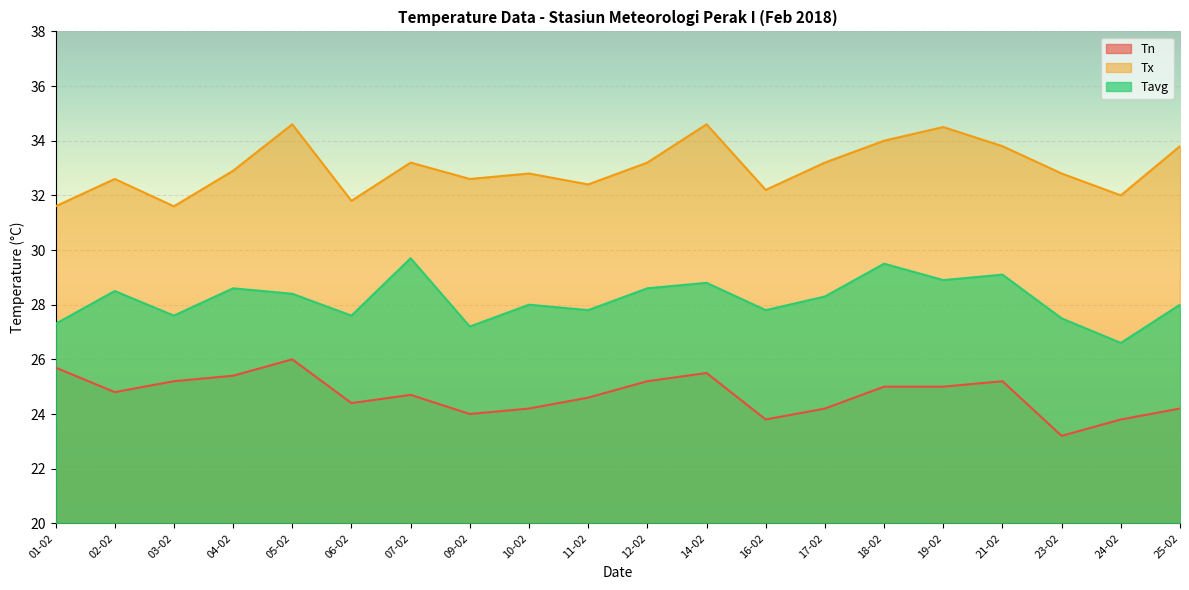

Which series changed the most between 05-02 and 21-02?

Tx